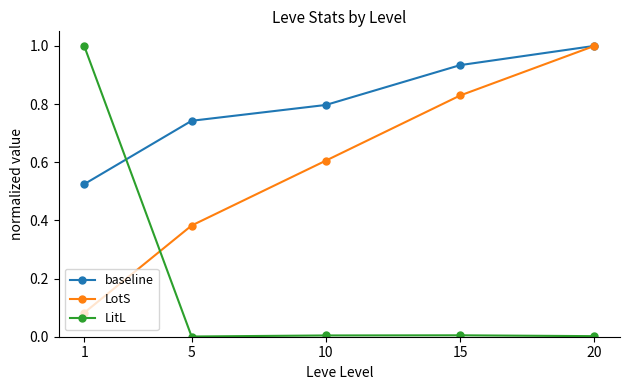

Rank the categories by LotS value from lowest to highest.

1, 5, 10, 15, 20